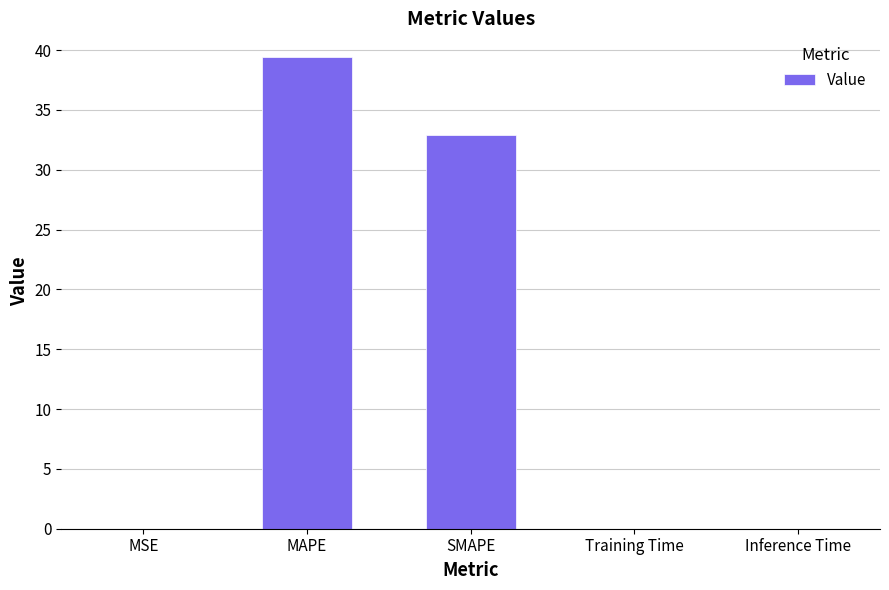

Is it true that the value at SMAPE is 15.5?

False